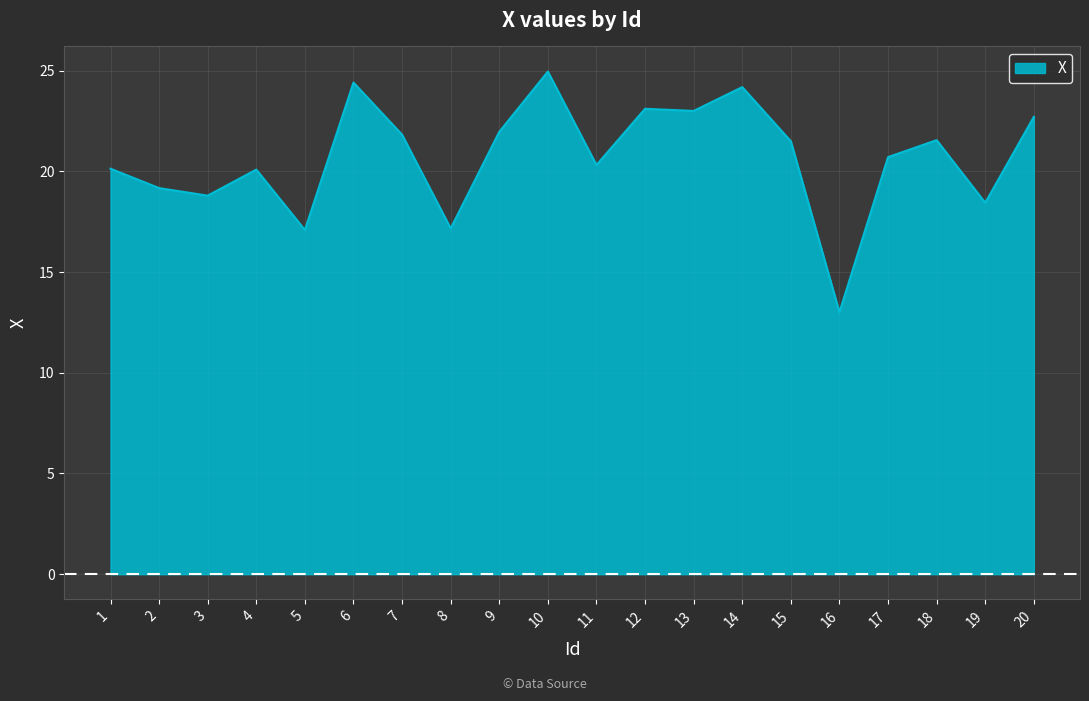

What is the difference between the values at 2 and 9?

2.8